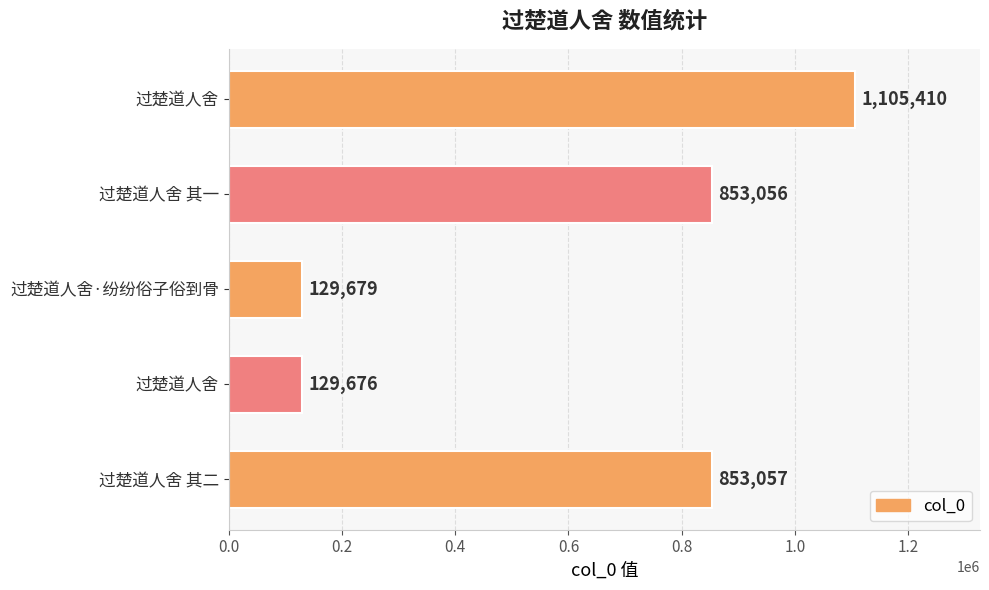

What is the sum of all values?

3070878